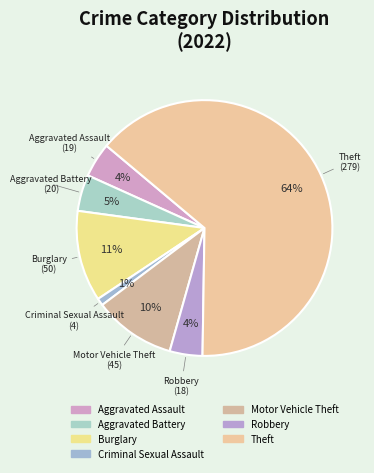

To the nearest percent, what is the average slice percentage?

14%